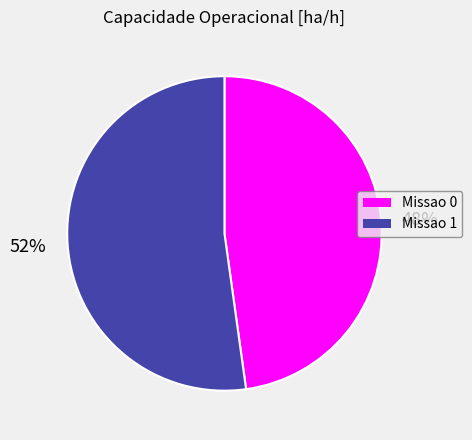

Count the number of slices in the pie.

2